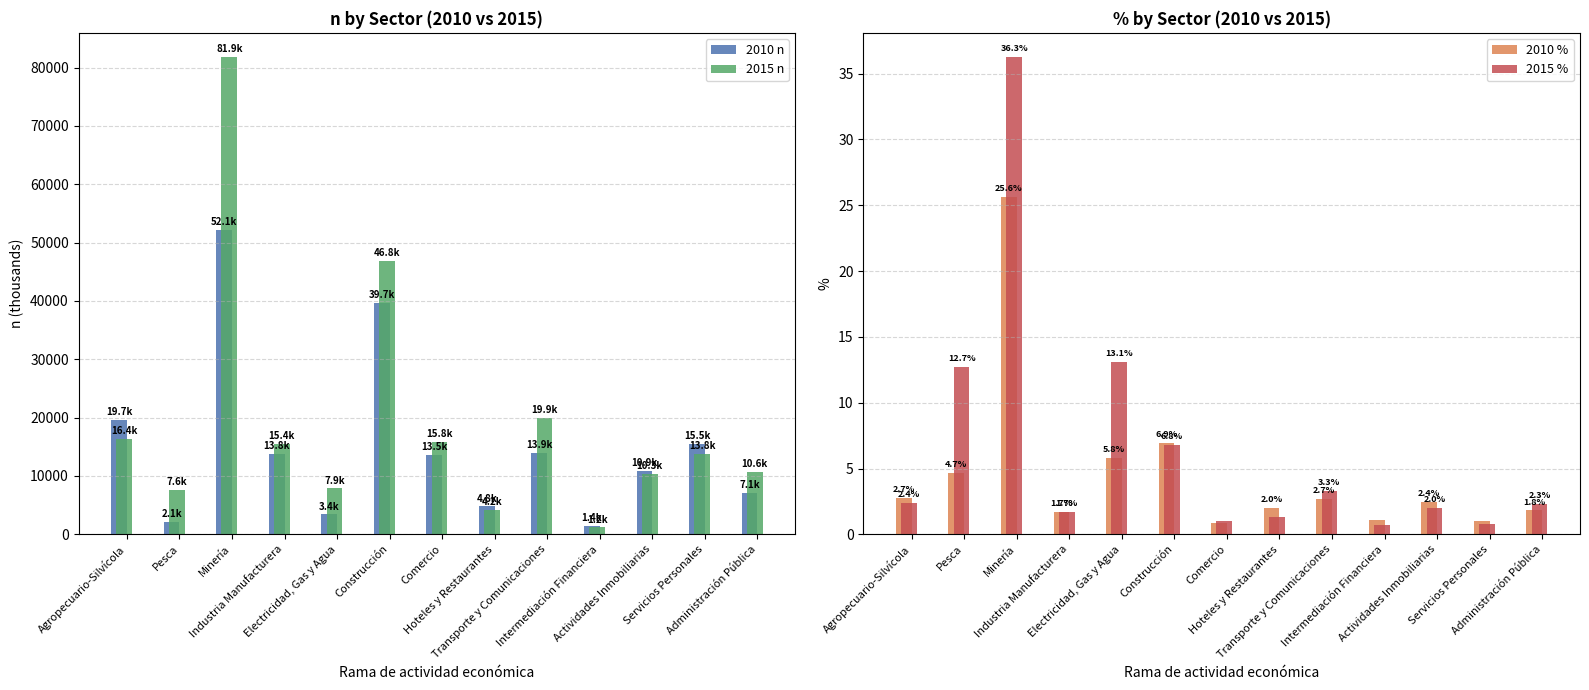

What is the minimum value shown in the chart?

0.7